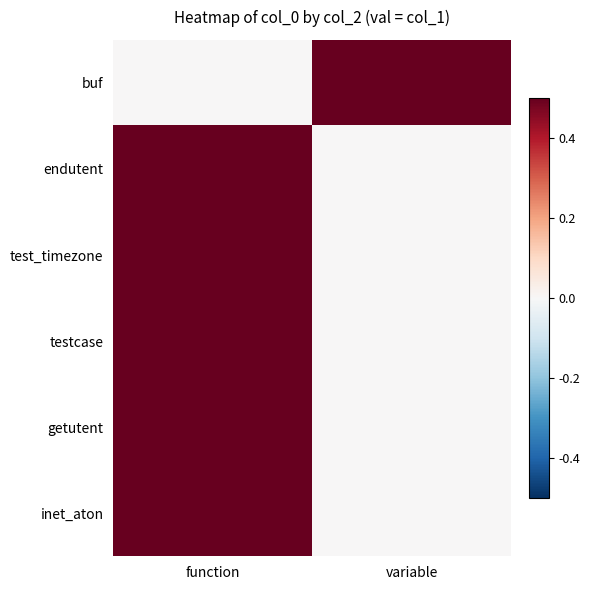

Reading right to left, transcribe all the data shown in this chart.

buf: variable=1	function=0
endutent: variable=0	function=1
test_timezone: variable=0	function=1
testcase: variable=0	function=1
getutent: variable=0	function=1
inet_aton: variable=0	function=1